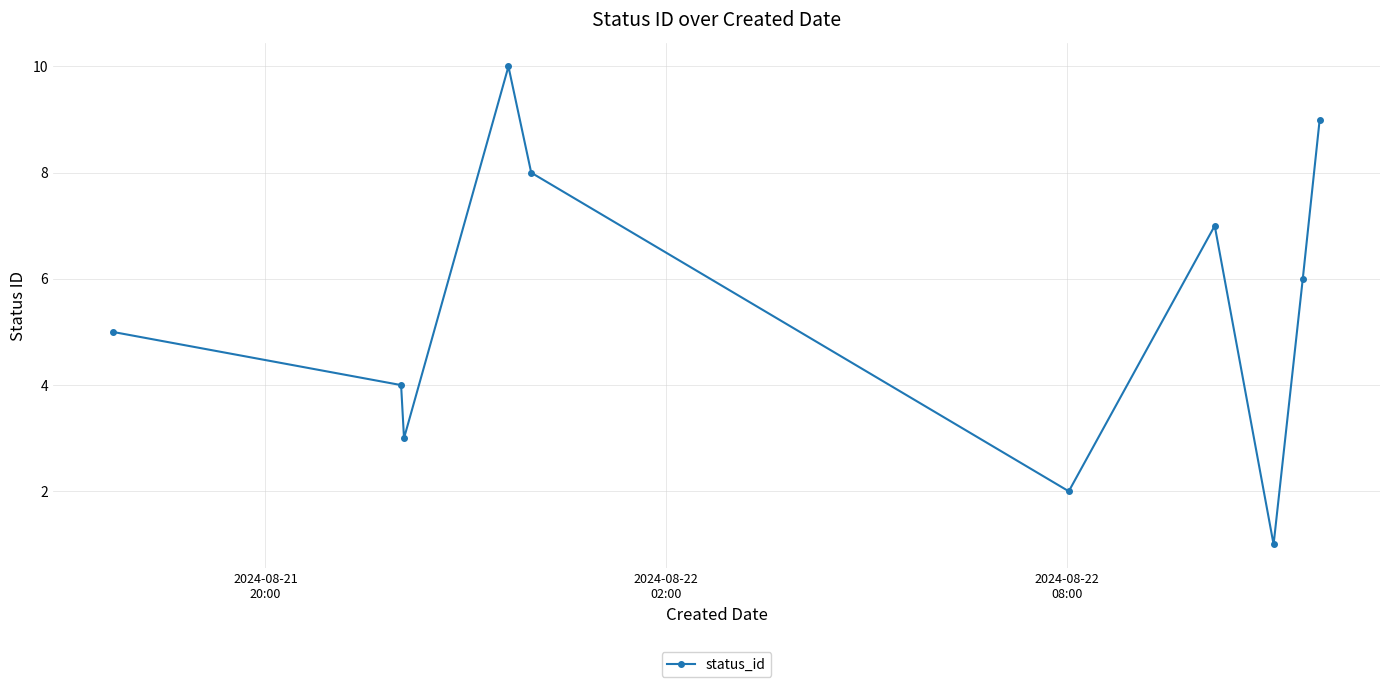

Reading left to right, transcribe all the data shown in this chart.

5	4	3	10	8	2	7	1	6	9